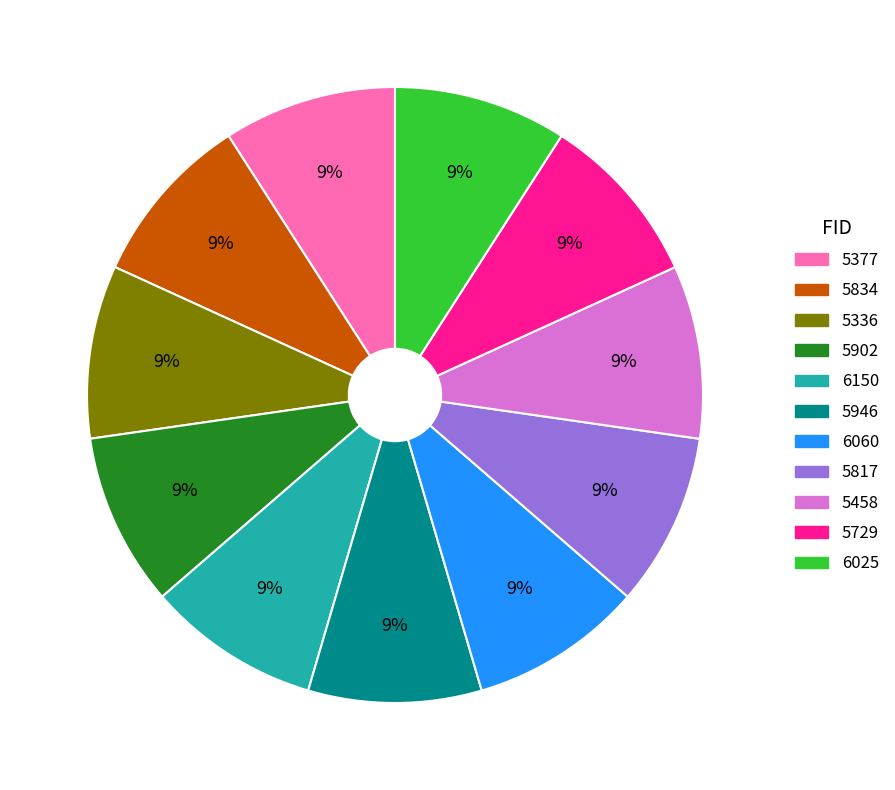

Does any single category account for the majority?

No